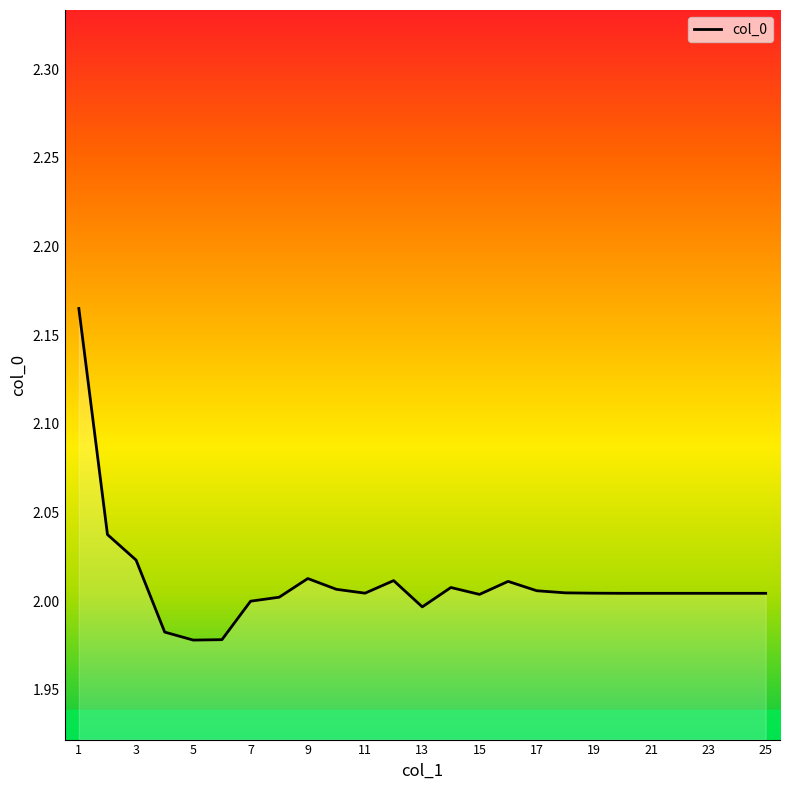

How many lines are shown in the chart?

1